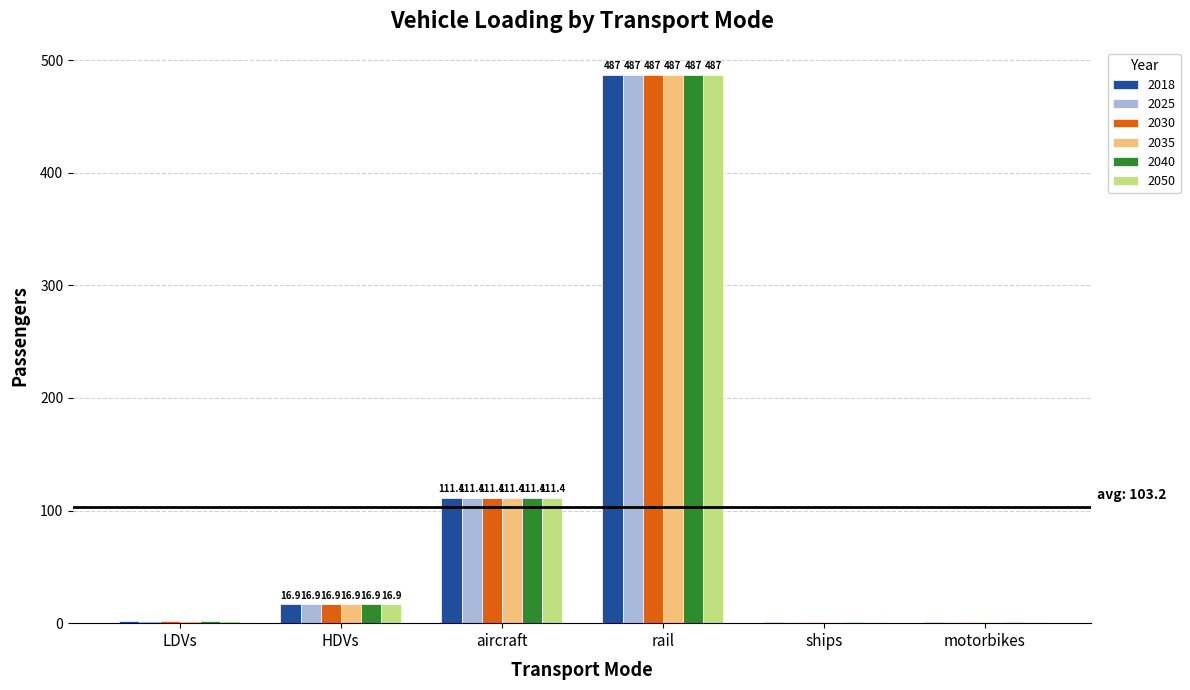

At which category is the sum across all series the highest?

rail